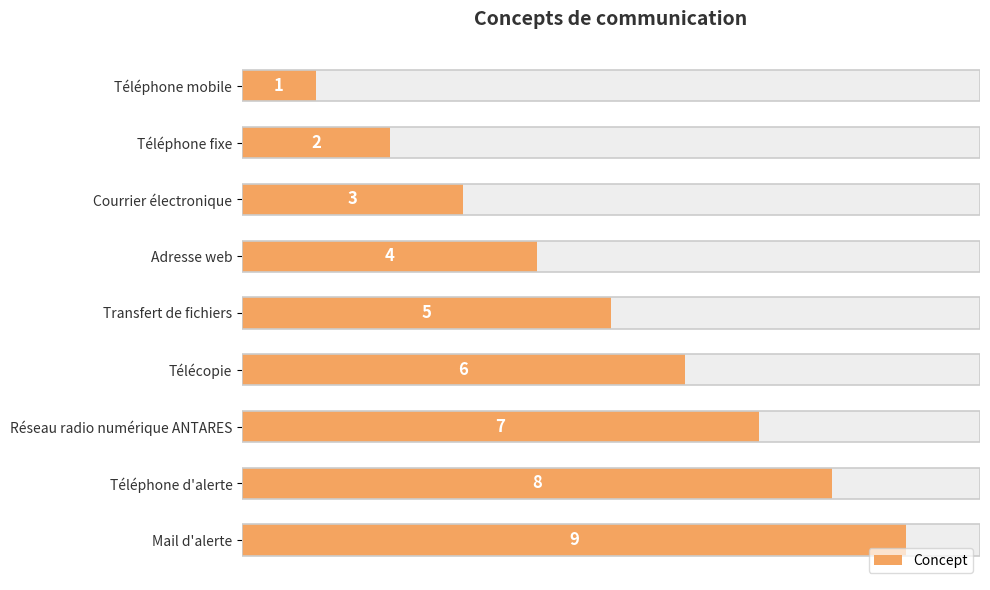

What is the label of the 6th bar from the right?

Adresse web